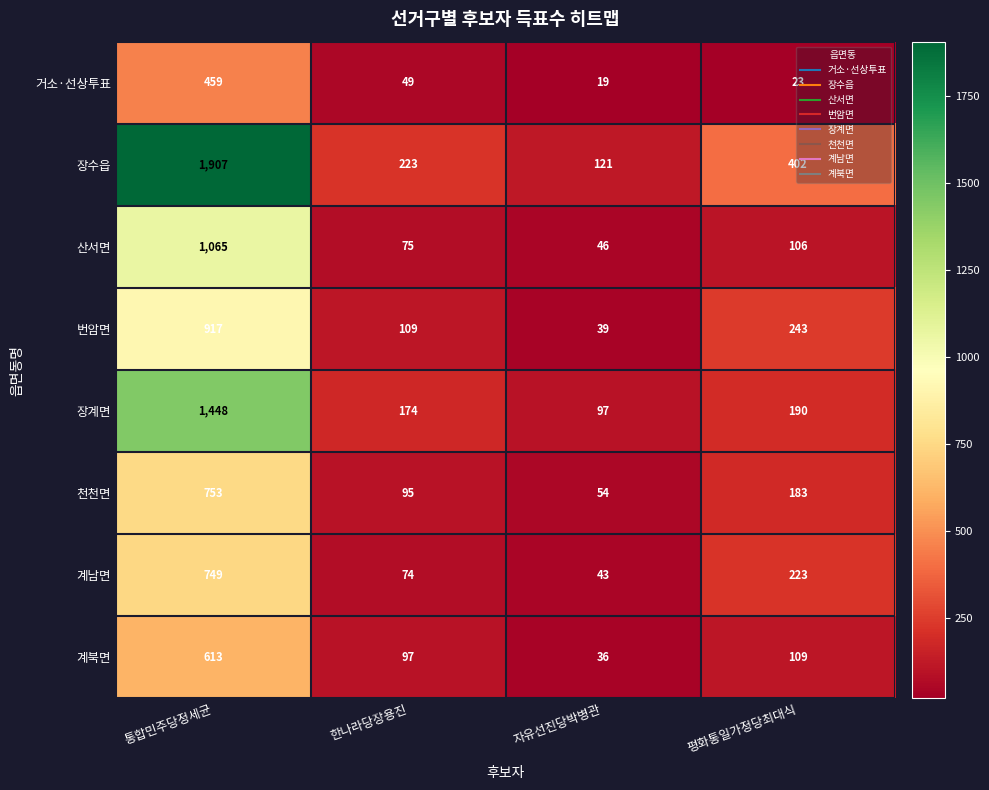

True or false: 번암면 has a value of 243 at 평화통일가정당최대식.

True